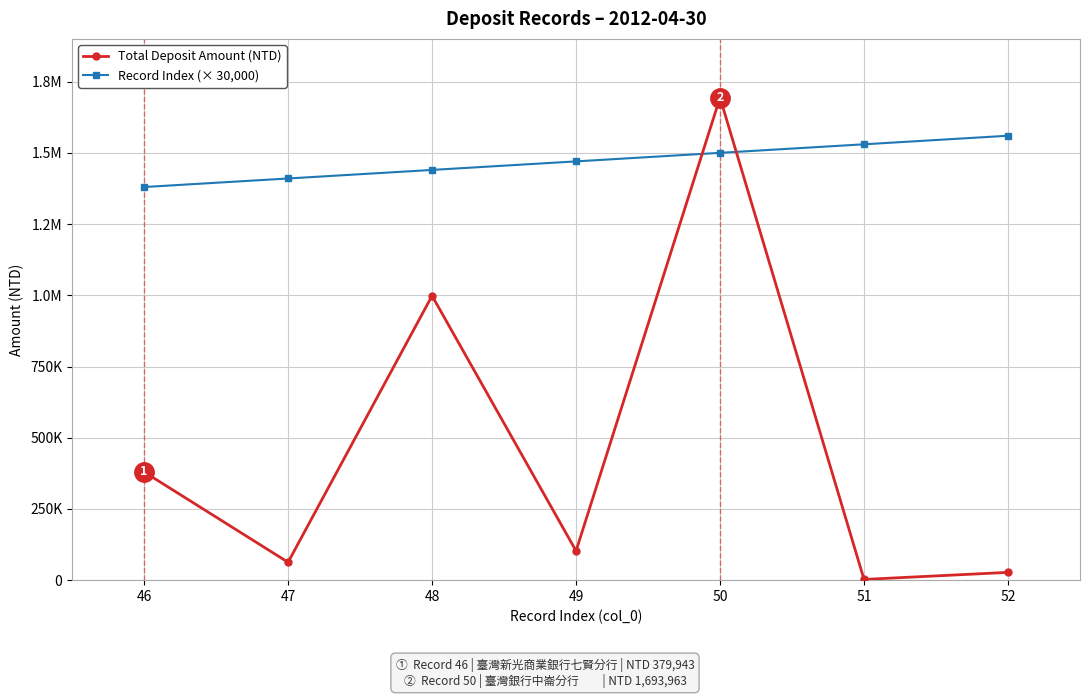

Does the chart have visible grid lines?

Yes